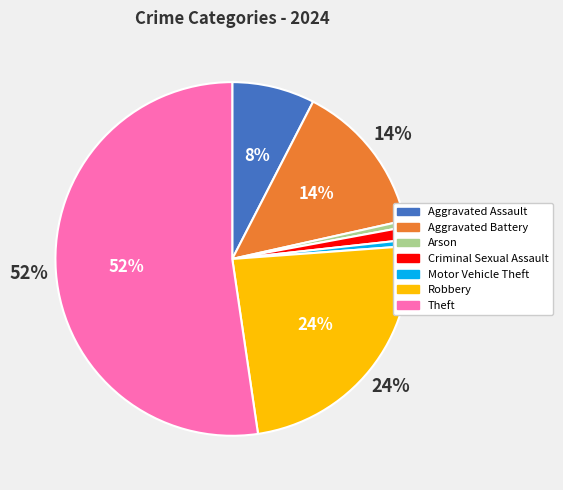

Does any single category account for the majority?

Yes